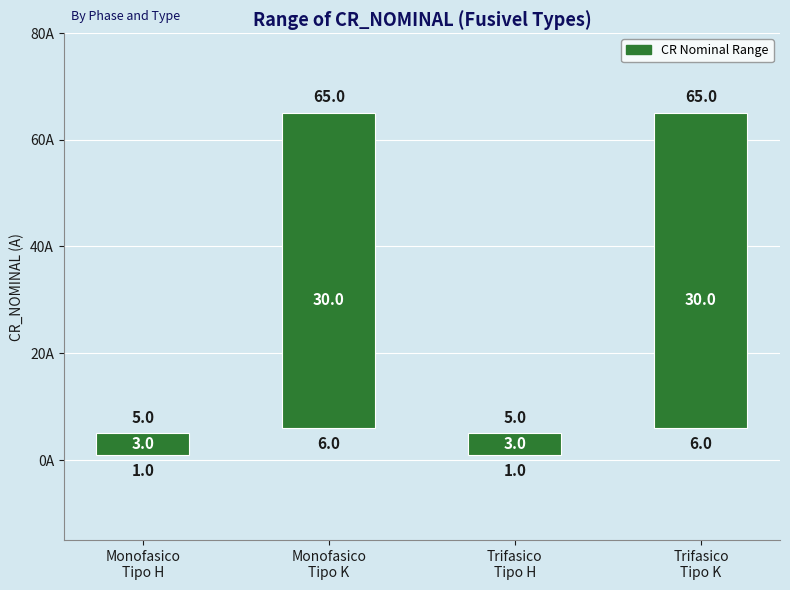

Are the bars horizontal?

No